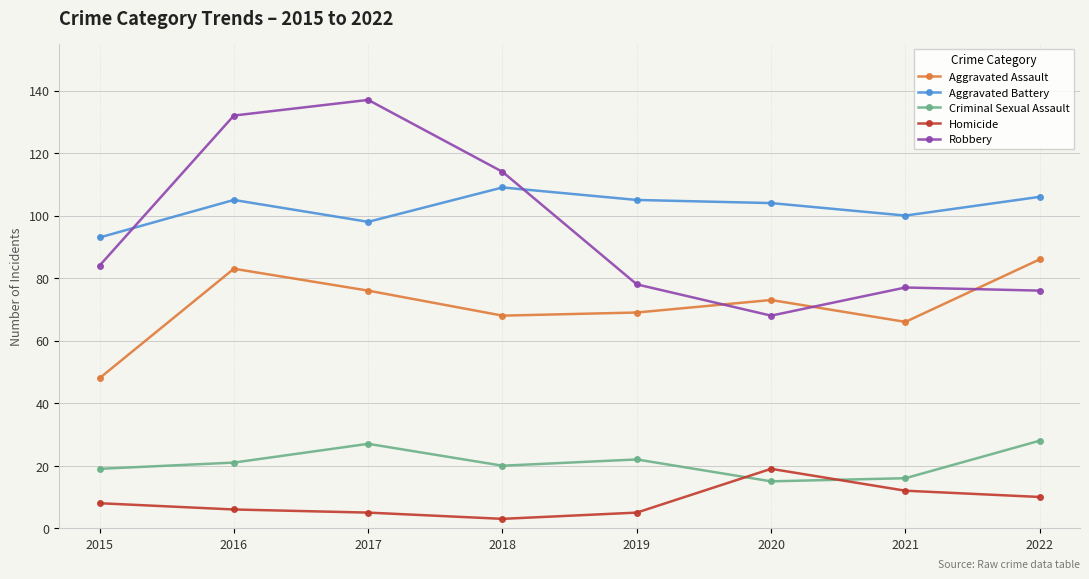

The value of Robbery at 2022 is 136. True or false?

False